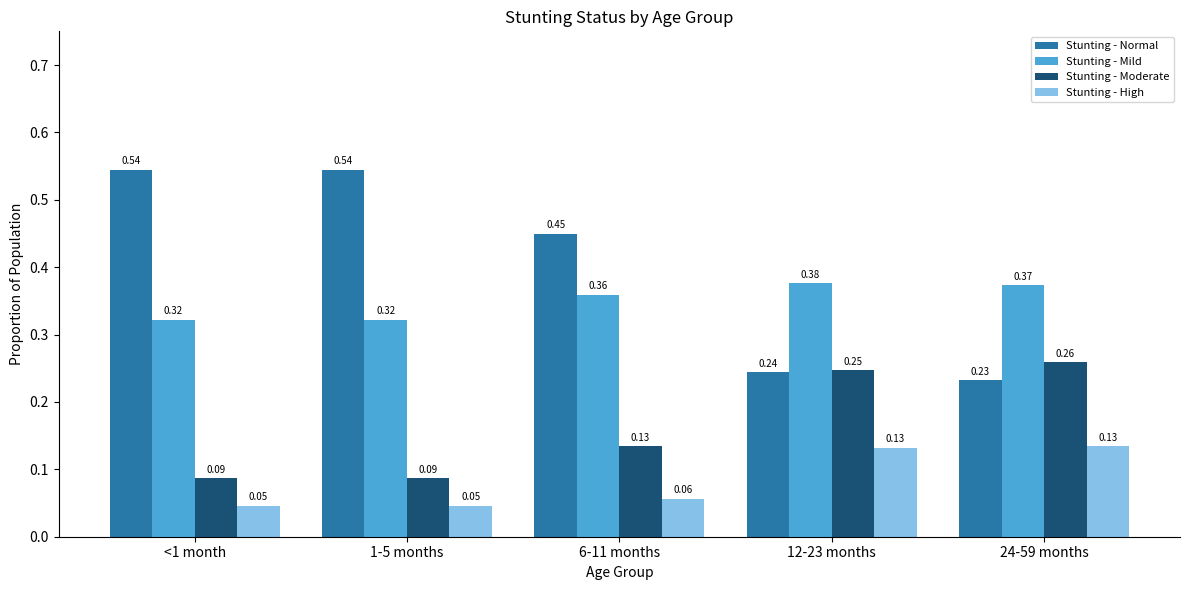

What is the sum of the Stunting - Normal values at <1 month and 12-23 months?

0.8